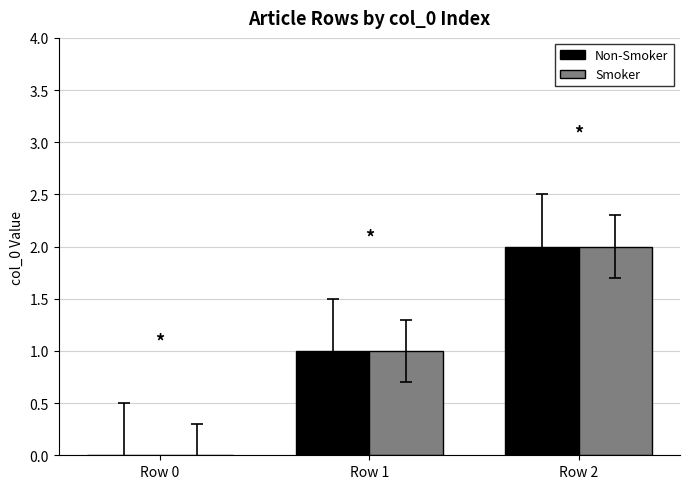

At which label does Non-Smoker reach its peak?

Row 2